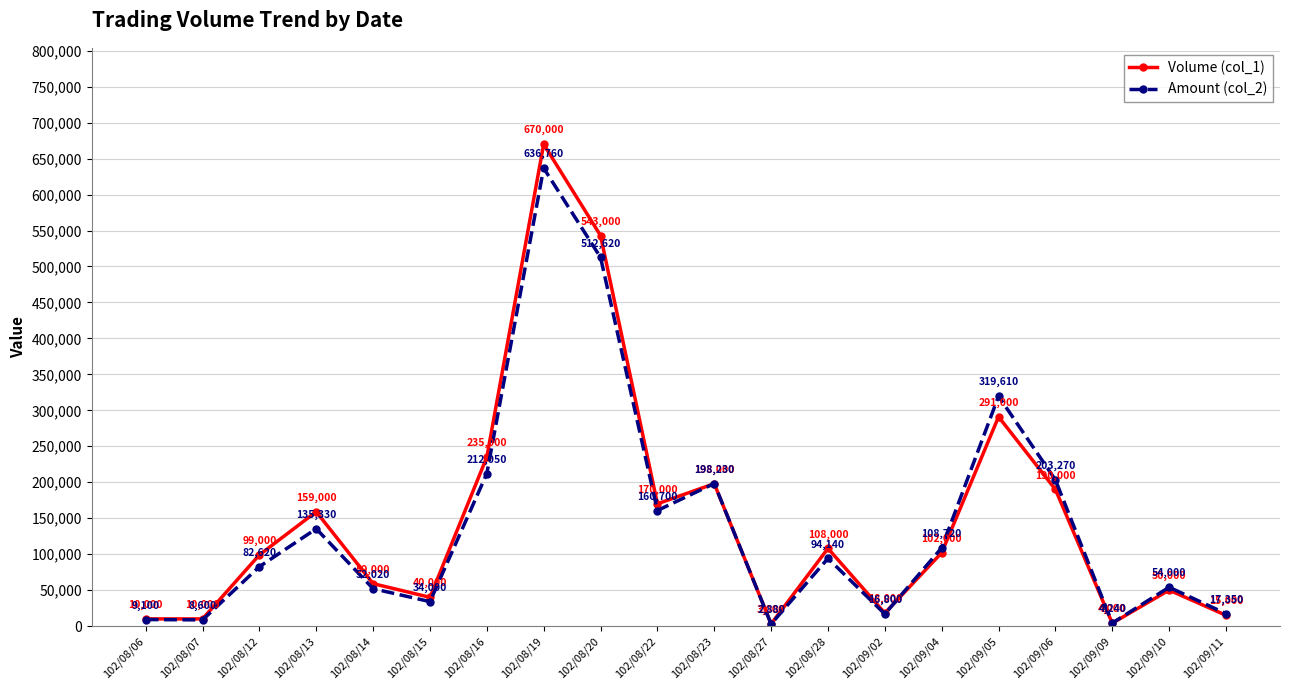

What is the difference between the second highest and second lowest values in the Volume (col_1) series?

539000